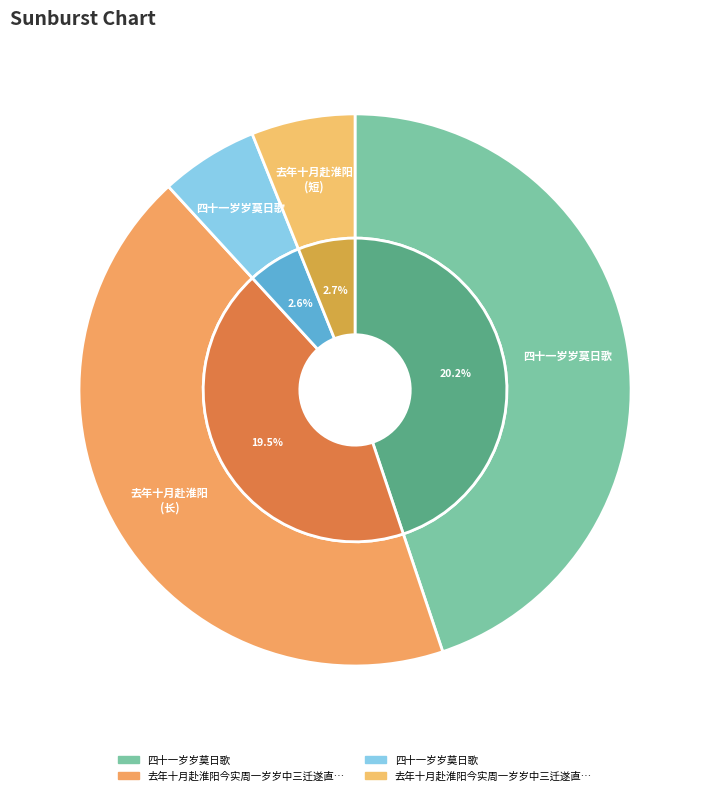

Count the number of slices in the pie.

4